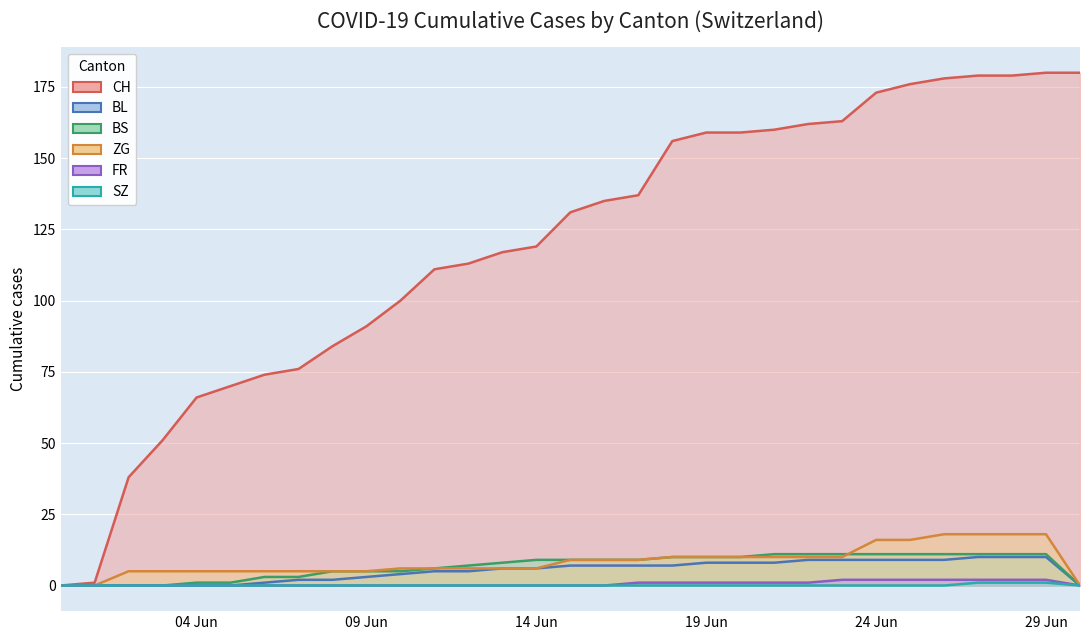

The value of CH at 2020-06-15 is 131. True or false?

True